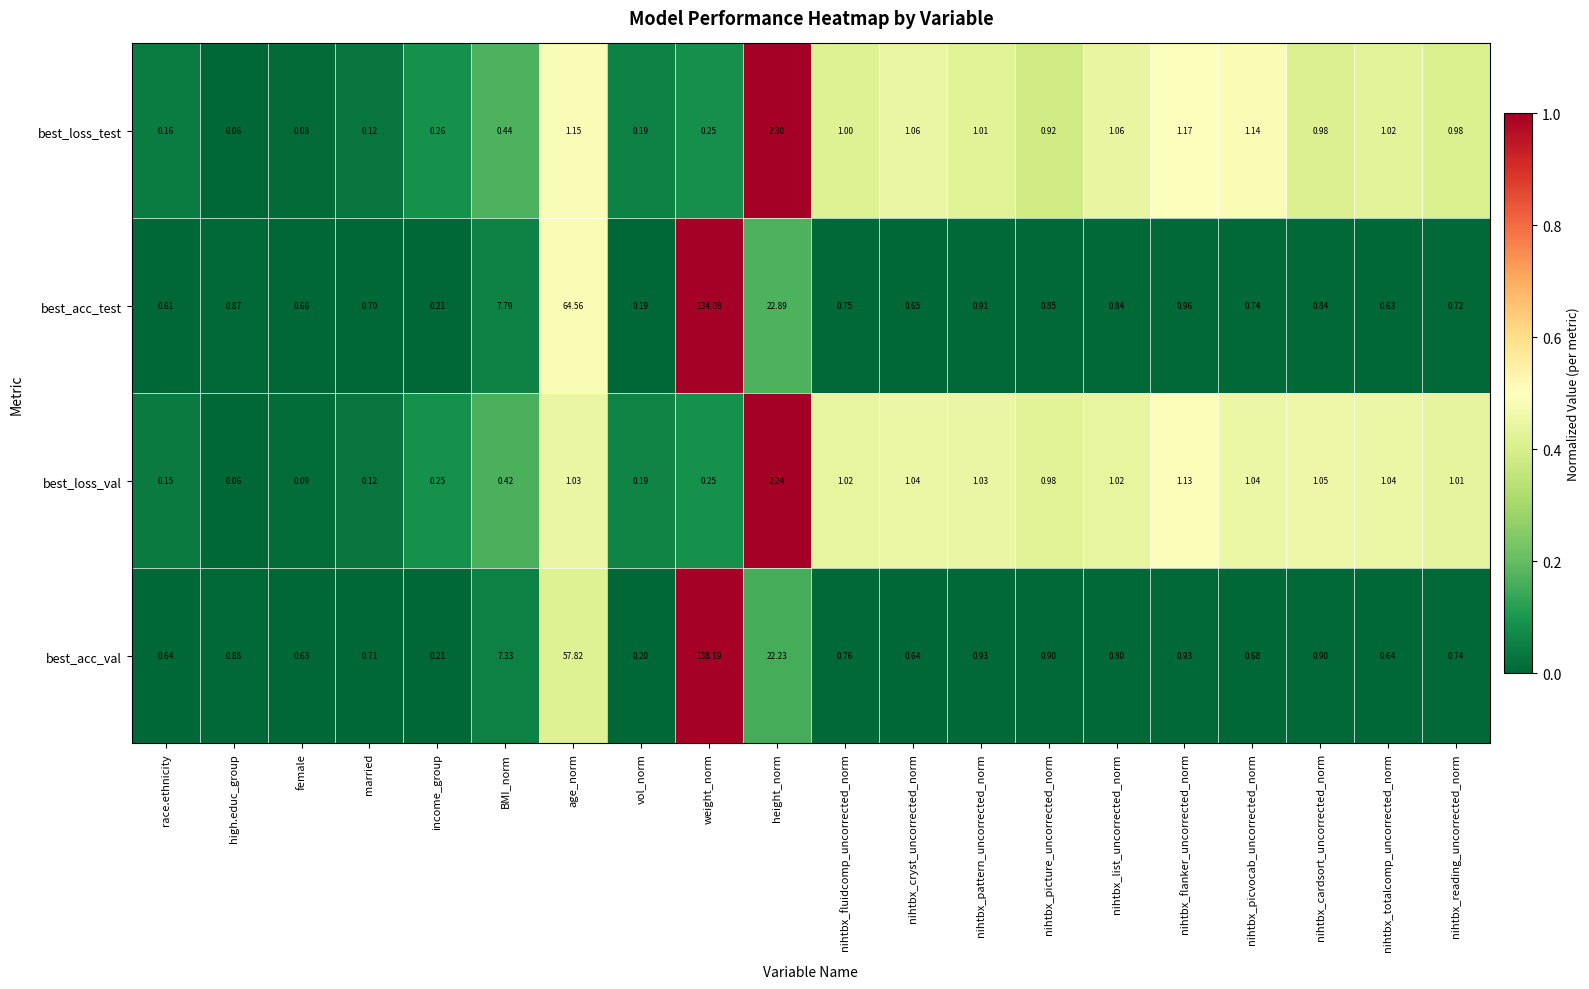

Which category has the lowest value in the best_acc_val series?

vol_norm